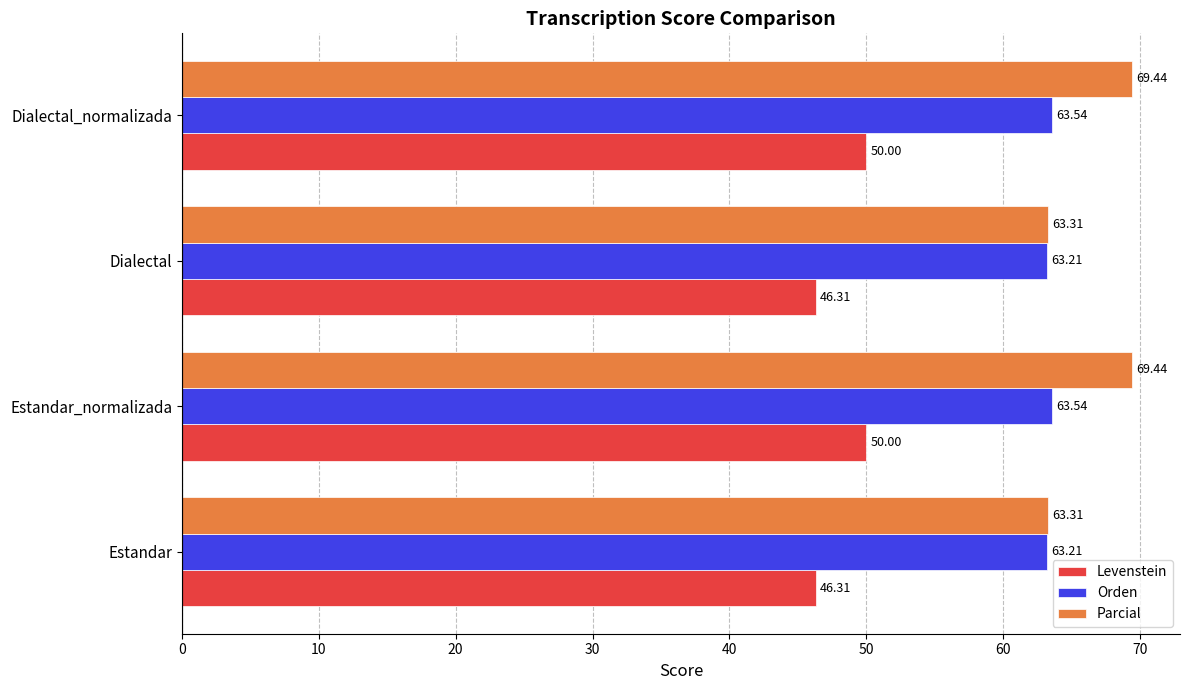

Which series has the largest total across all categories?

Parcial